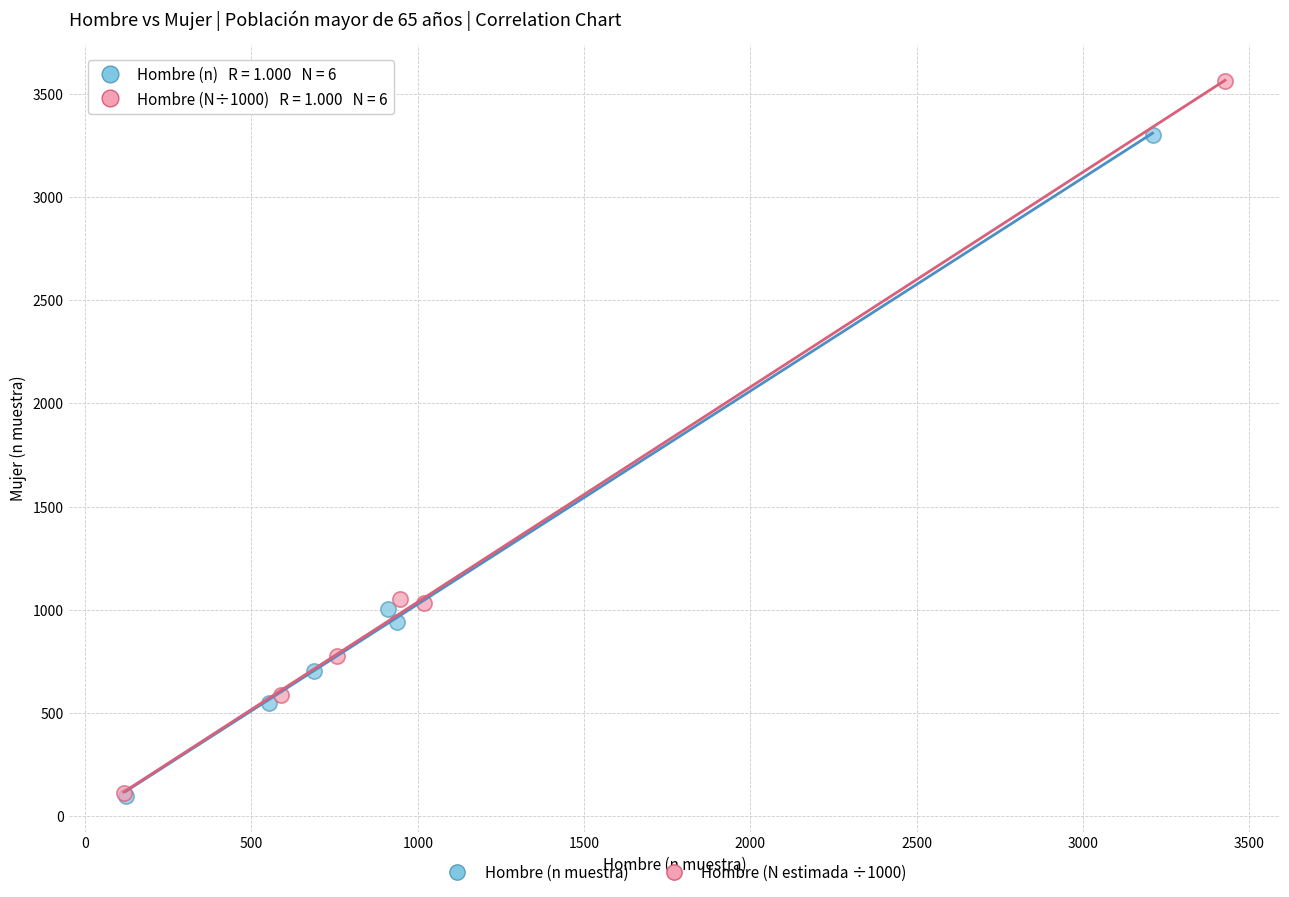

Which series contains the highest Y value?

Hombre (N estimada ÷1000)